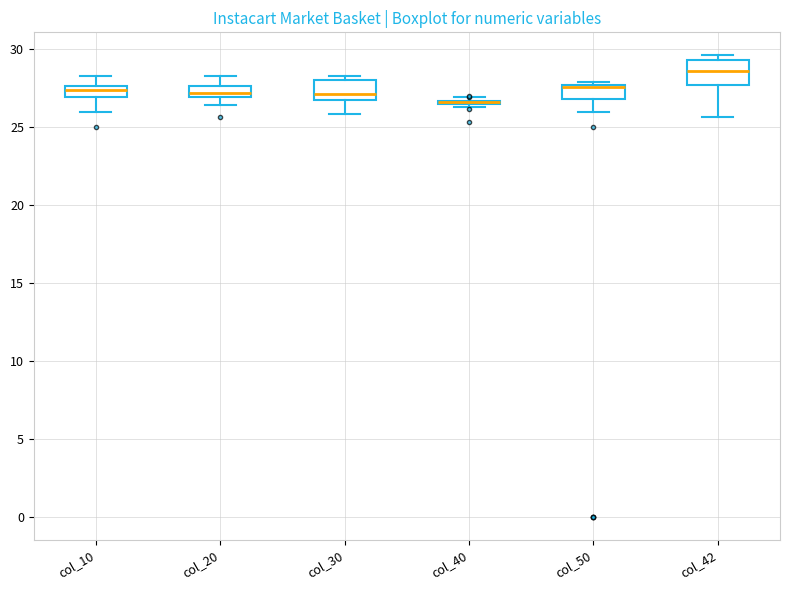

Where is the upper edge of the box for col_20 on the y-axis? The values are not printed on the chart, so give them approximately, as read against the axis.

27.5